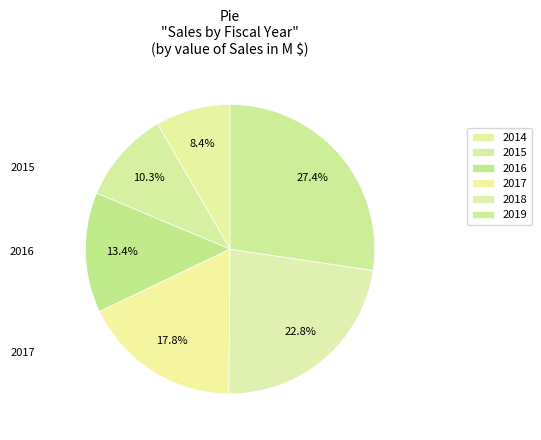

Count the number of slices in the pie.

6